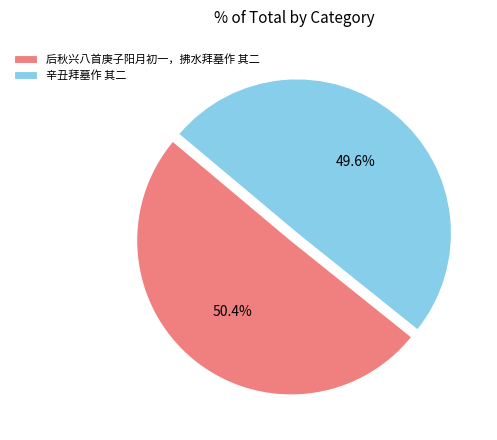

To the nearest percent, what portion does 辛丑拜墓作 其二 represent?

50%